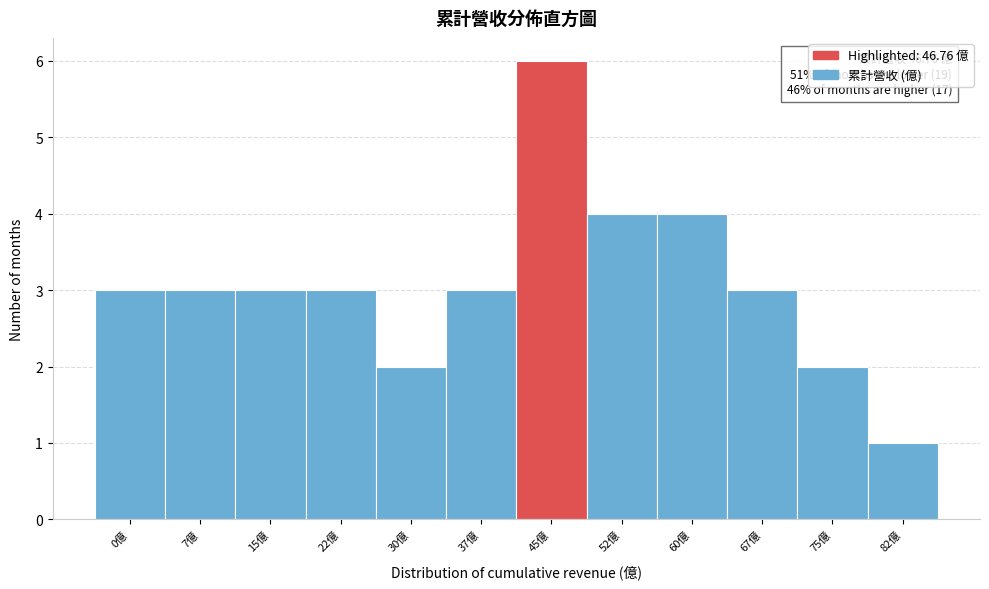

Reading left to right, transcribe all the data shown in this chart.

0億=3	7億=3	15億=3	22億=3	30億=2	37億=3	45億=6	52億=4	60億=4	67億=3	75億=2	82億=1